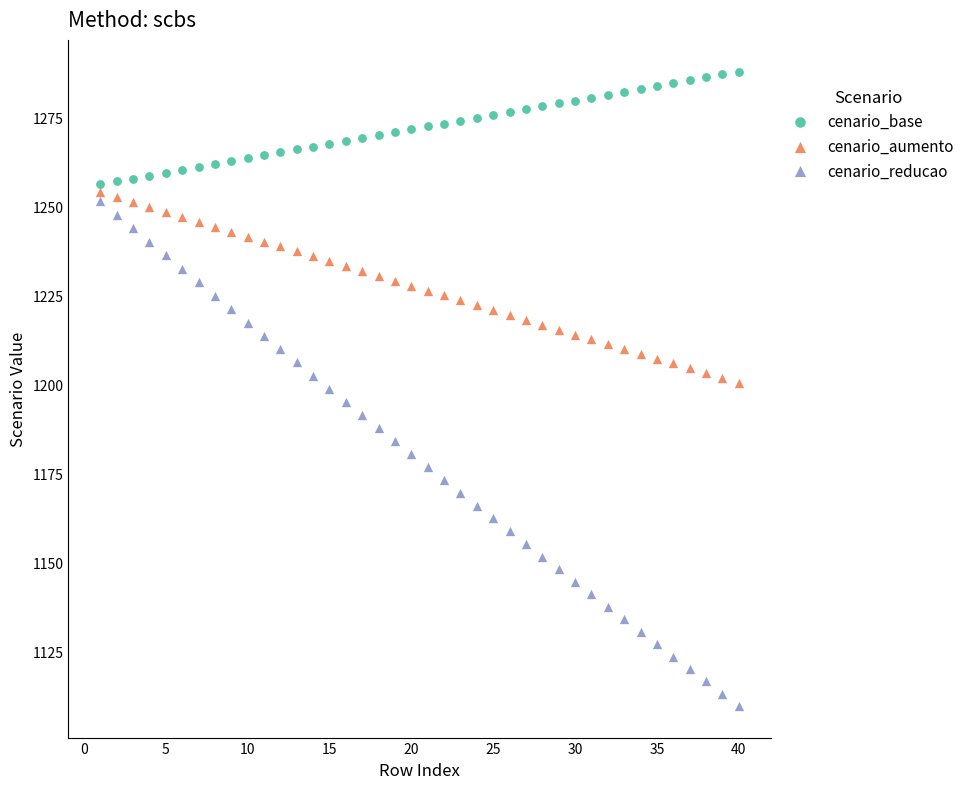

What are all the series names shown in the legend?

cenario_base, cenario_aumento, cenario_reducao